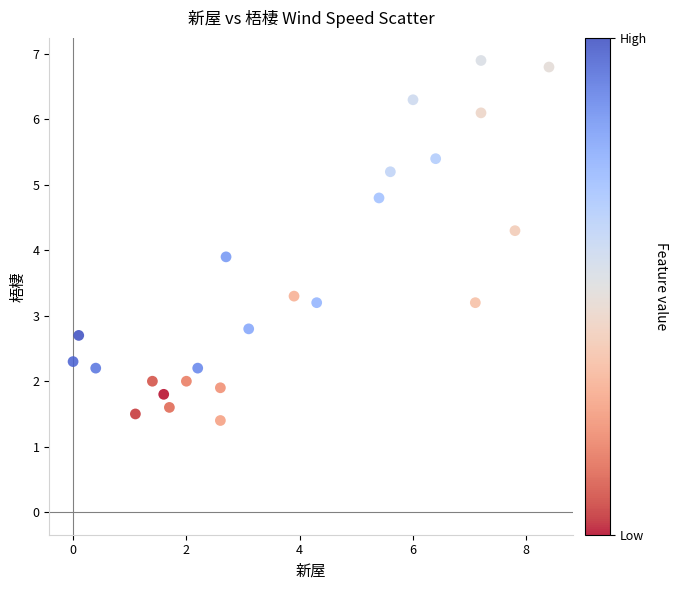

What is the range of X values (max minus min)?

8.4